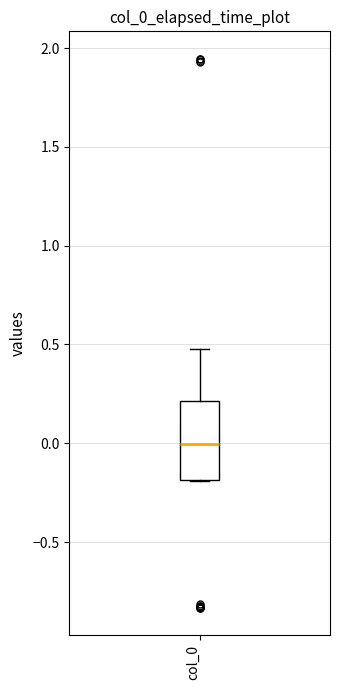

Where does the median line of the box for col_0 sit on the y-axis? The values are not printed on the chart, so give them approximately, as read against the axis.

0.0